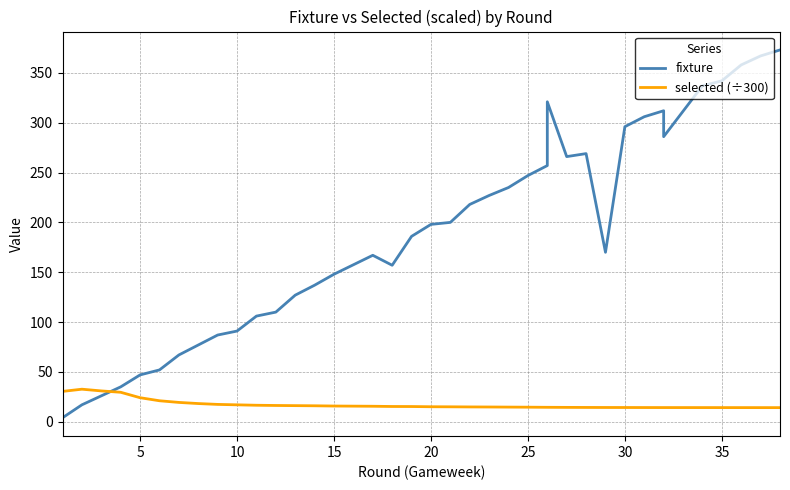

True or false: selected (÷300) has more than 0 points higher than both neighbors.

True